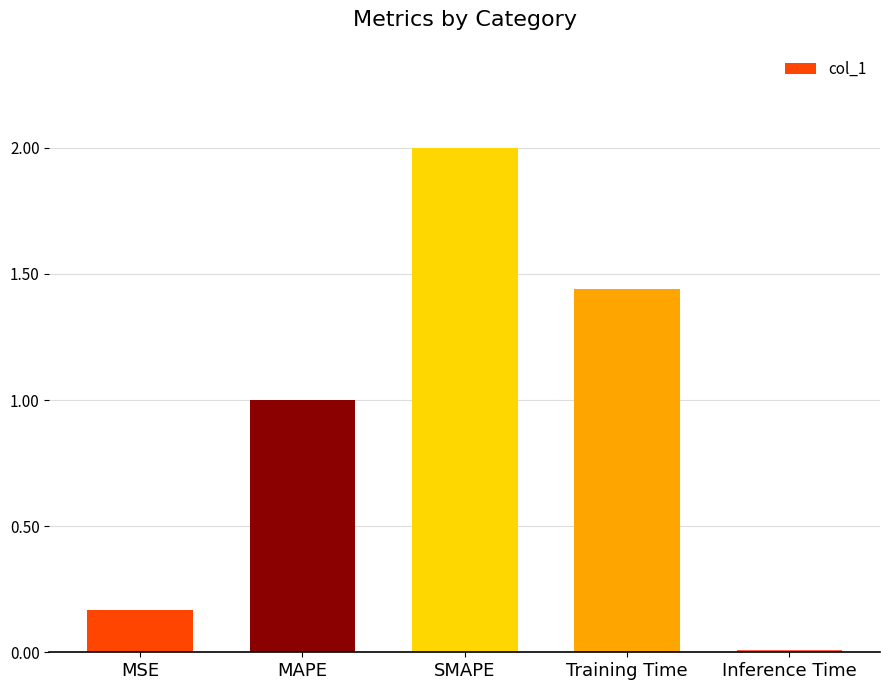

What is the value of the 3rd bar from the left?

2.0